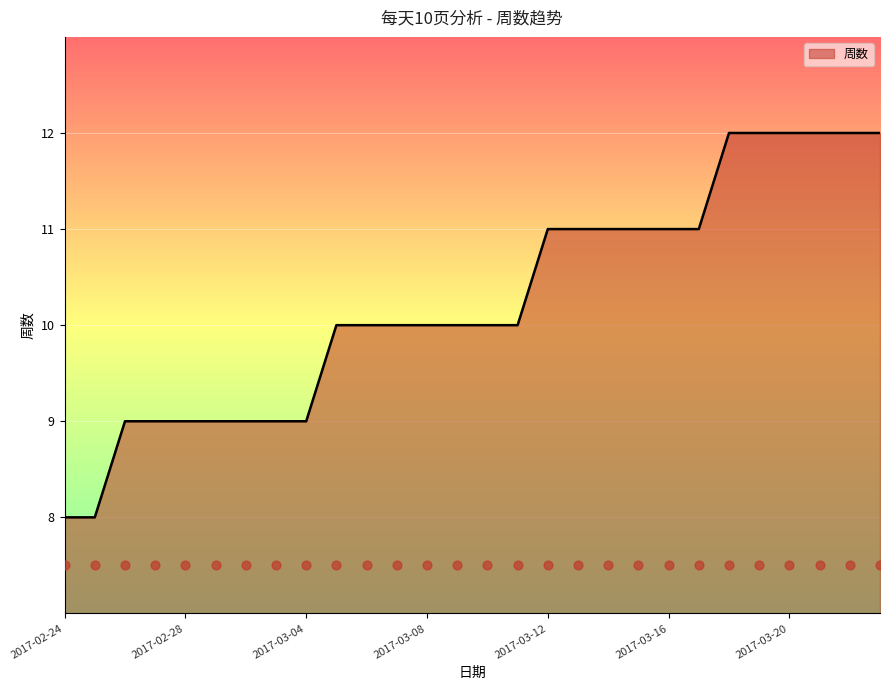

What is the change in value from 2017-03-01 to 2017-03-05?

+1